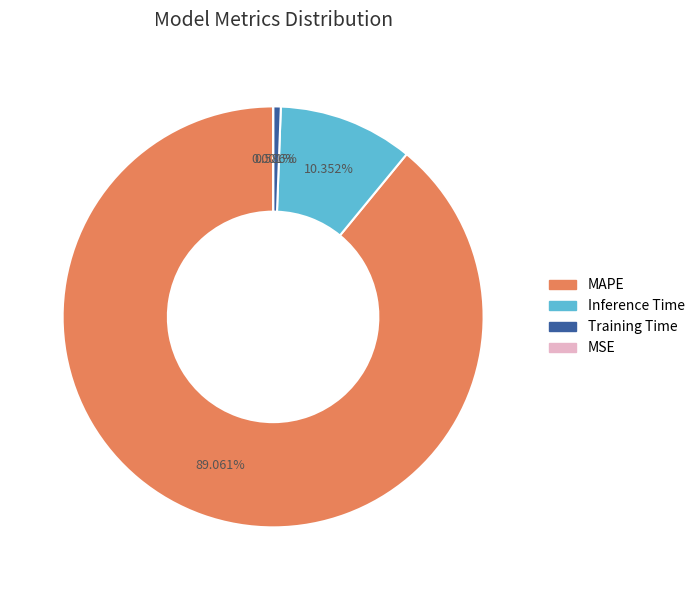

What is the ratio of the value at MAPE to the value at Inference Time?

8.6